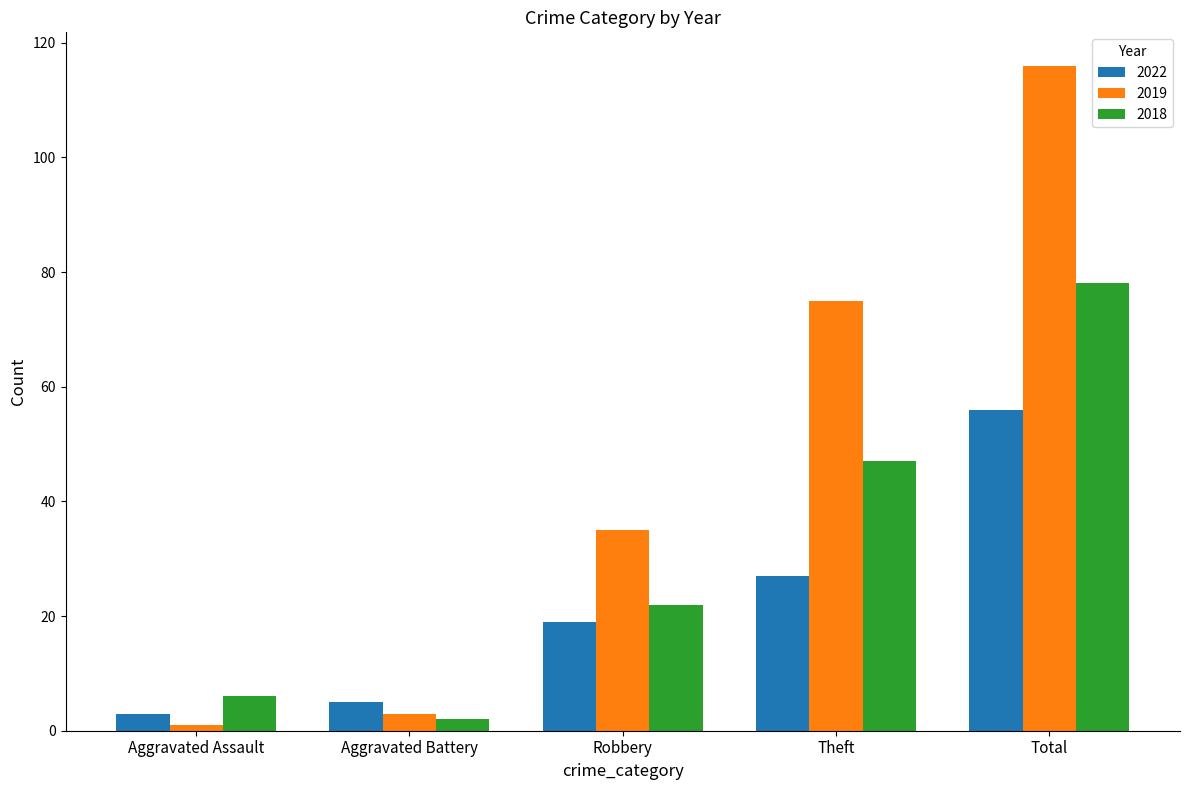

What is the label of the 5th bar from the right?

Aggravated Assault